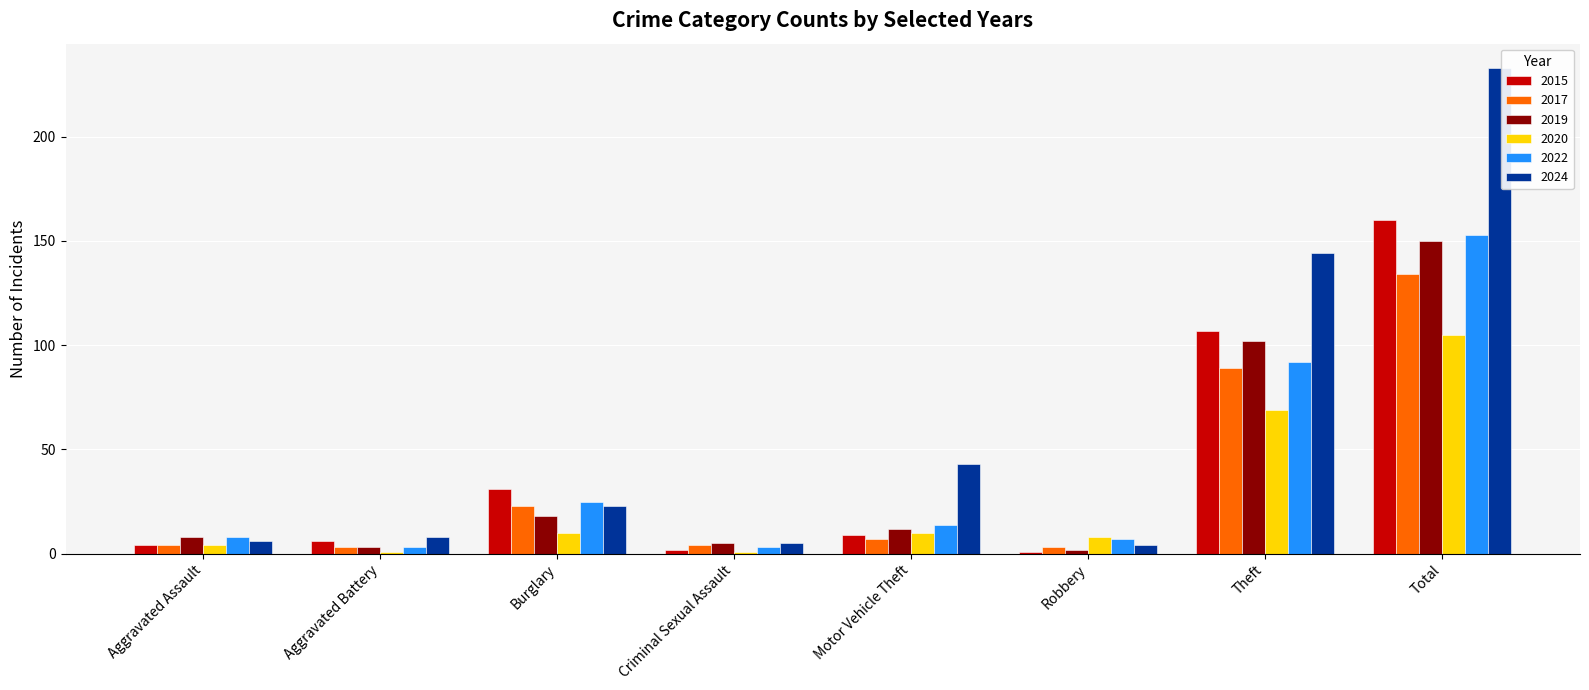

What is the label of the 8th bar from the right?

Aggravated Assault